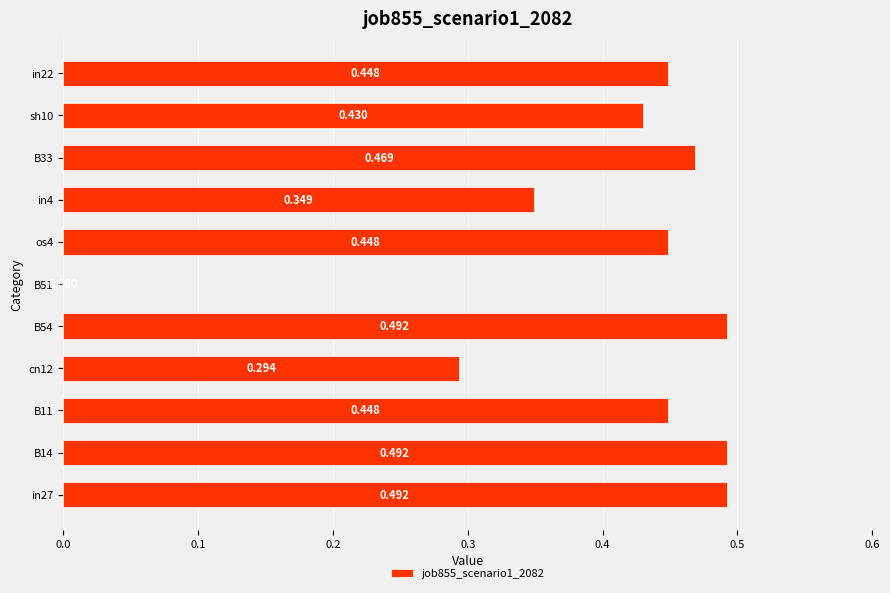

How many data points are above 0?

10